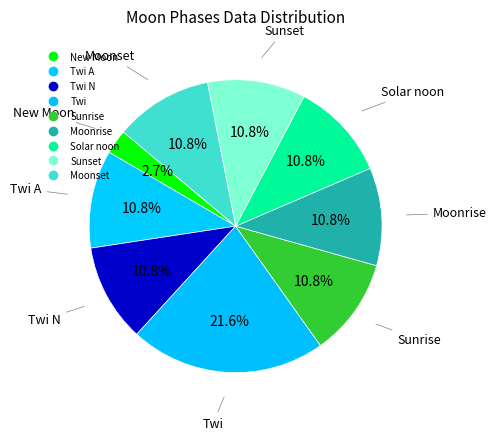

How many slices are in this pie chart?

9